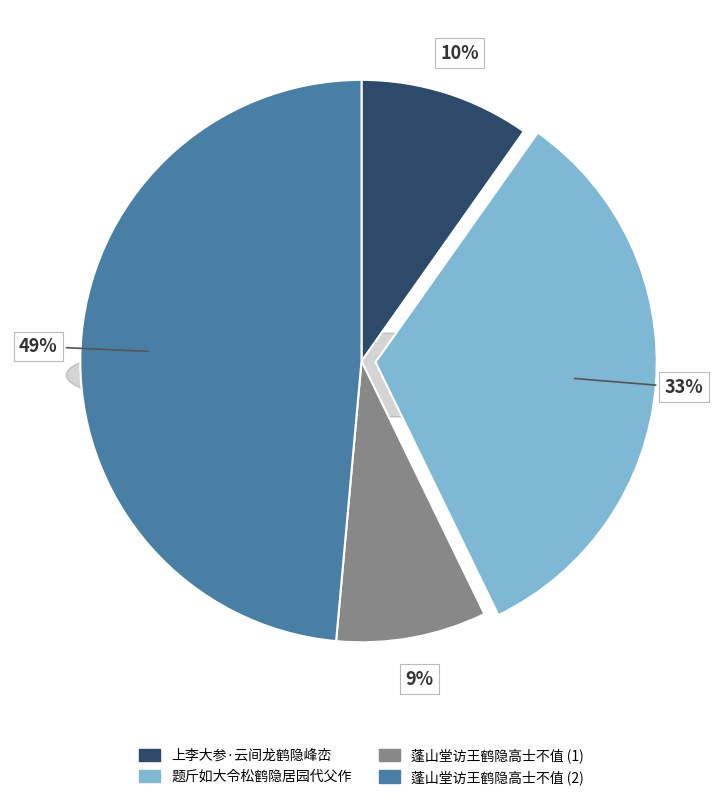

The 蓬山堂访王鹤隐高士不值 slice represents 49% of the pie. True or false?

True